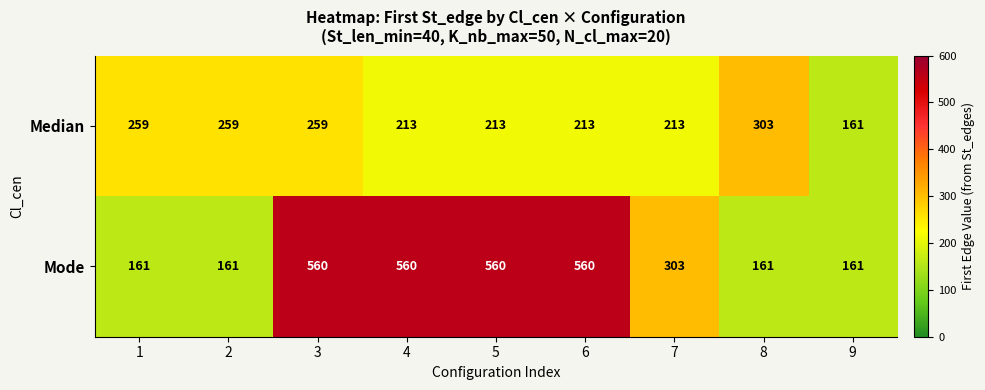

True or false: Median has a value of 259 at 2.

True